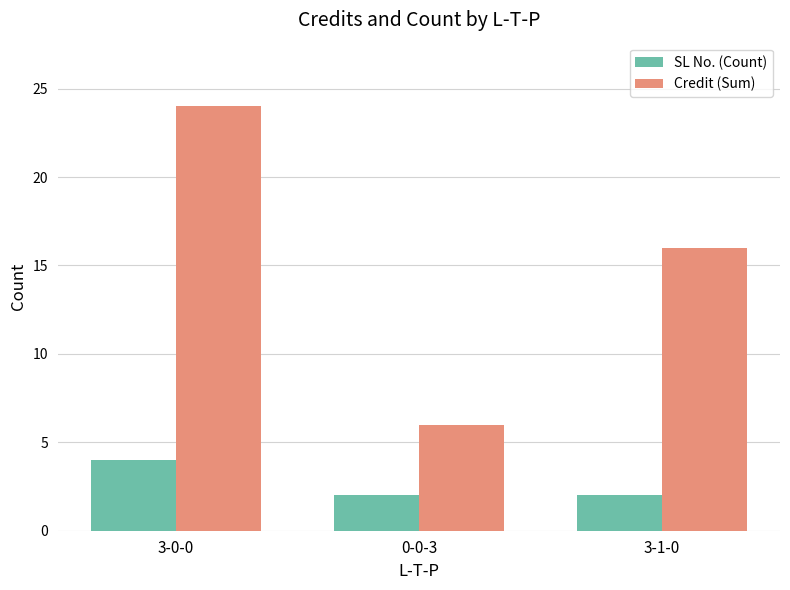

How many bars are there in total?

6